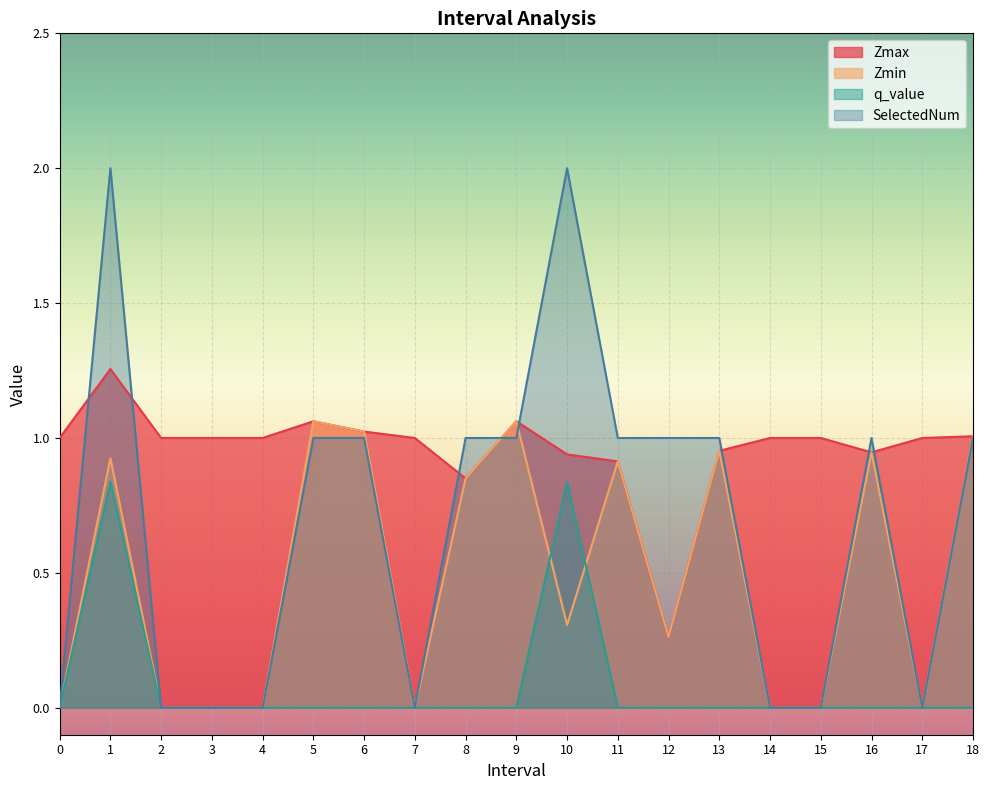

How many values in the Zmax series exceed 1?

5